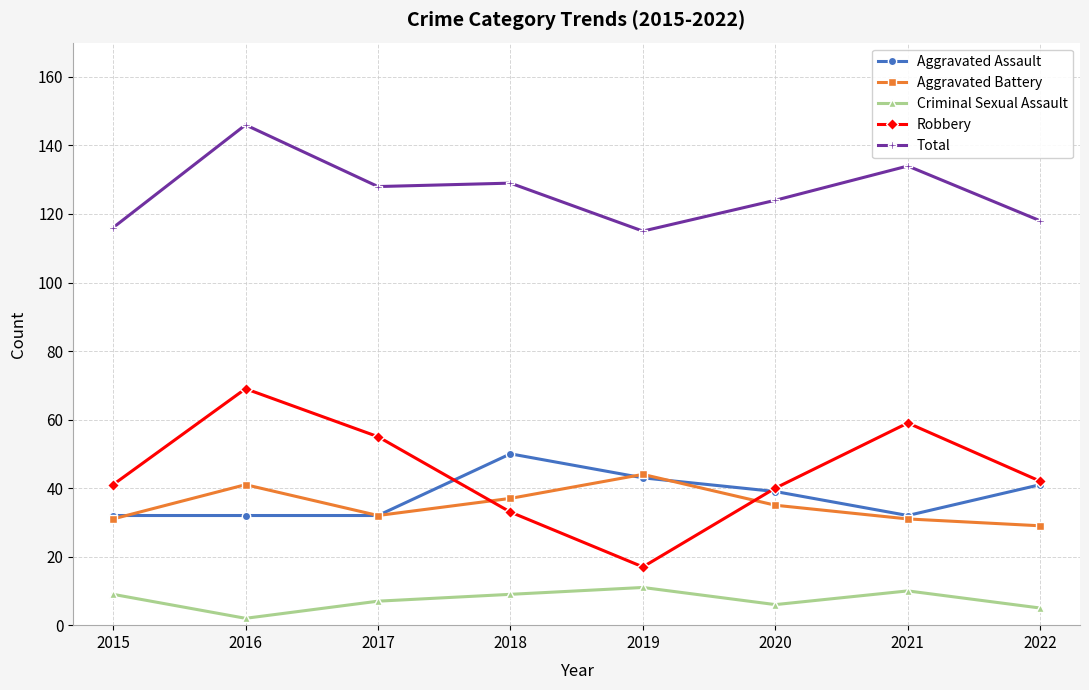

How many interior local valleys does the Robbery series have?

1